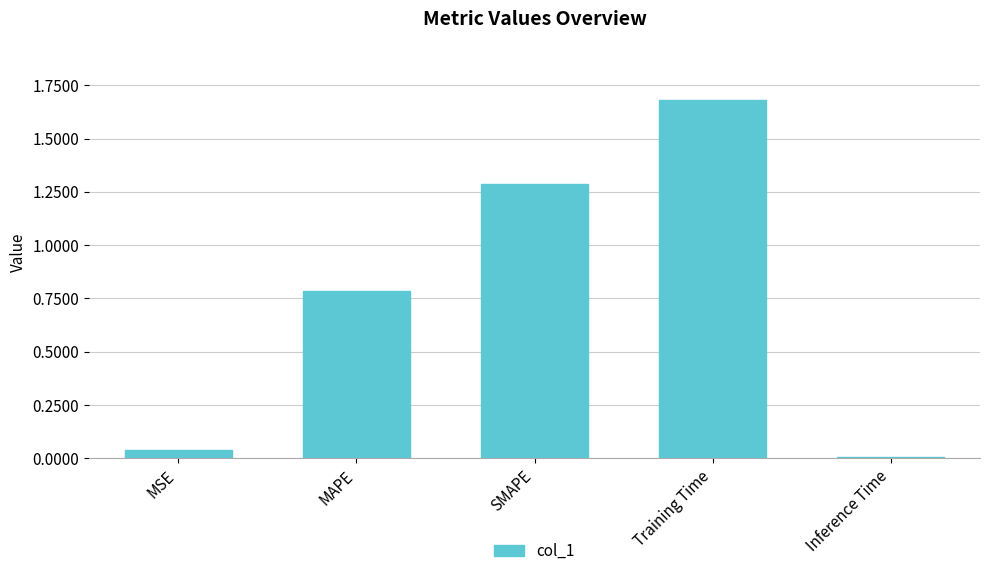

Which category has the highest value across all series?

Training Time